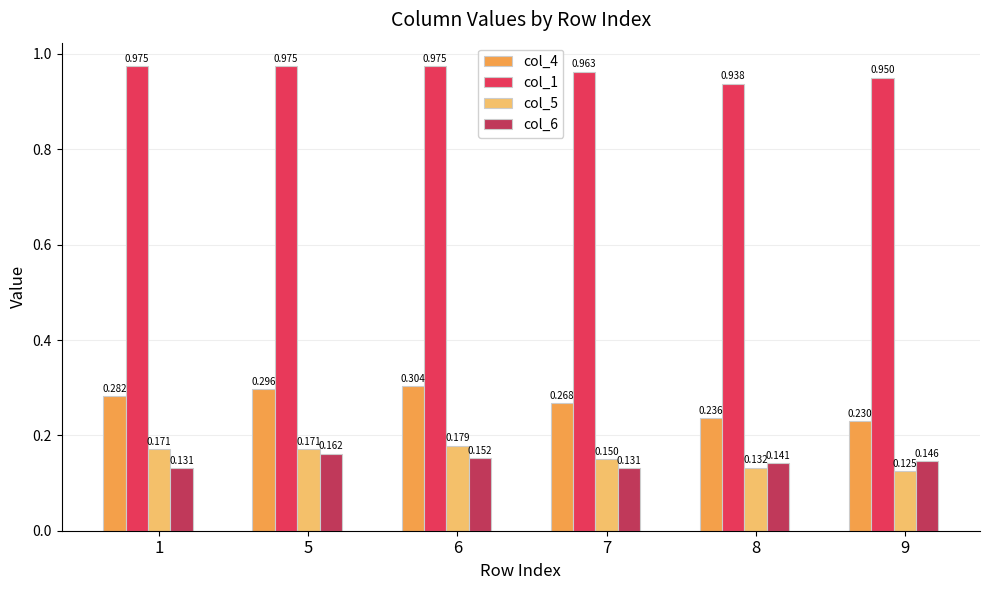

Is the value of col_1 at 6 greater than the value of col_4 at 6?

Yes